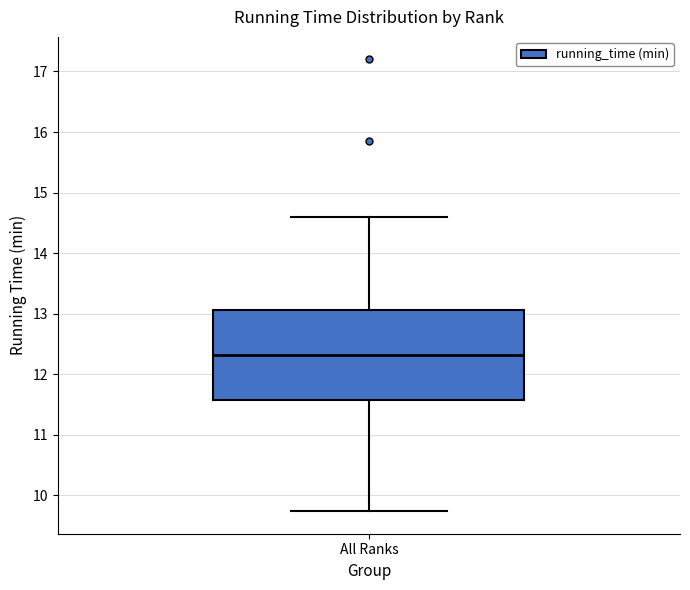

Where is the upper edge of the box for All Ranks on the y-axis? The values are not printed on the chart, so give them approximately, as read against the axis.

13.1